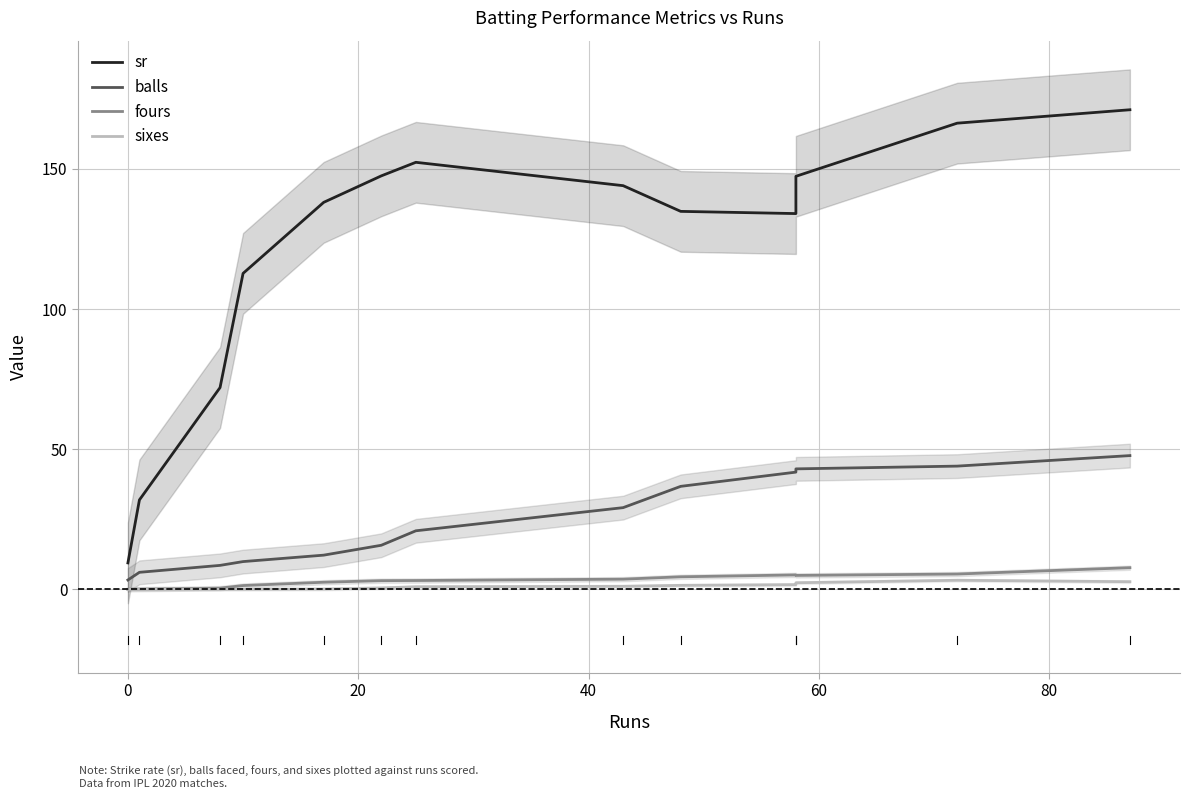

Reading left to right, transcribe all the data shown in this chart.

sr: 9.4	31.9	72.0	112.7	138.1	147.5	152.3	144.0	134.8	134.0	147.3	166.3	171.1
balls: 3.3	6.1	8.5	9.9	12.2	15.7	20.9	29.1	36.7	41.8	43.0	44.0	47.7
fours: 0.0	0.1	0.4	1.4	2.5	3.1	3.1	3.6	4.5	5.1	5.0	5.5	7.7
sixes: 0.0	0.0	0.0	0.0	0.1	0.5	0.9	1.1	1.4	1.7	2.3	3.2	2.7